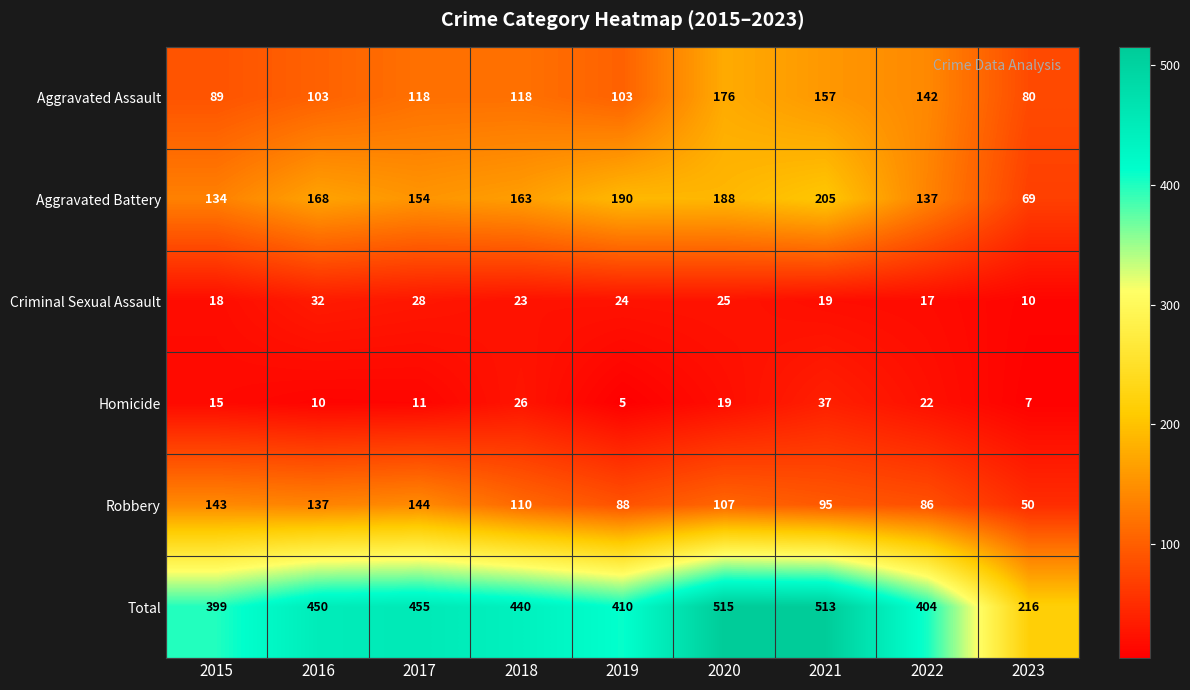

What is the difference between the maximum and minimum values in the Criminal Sexual Assault series?

22